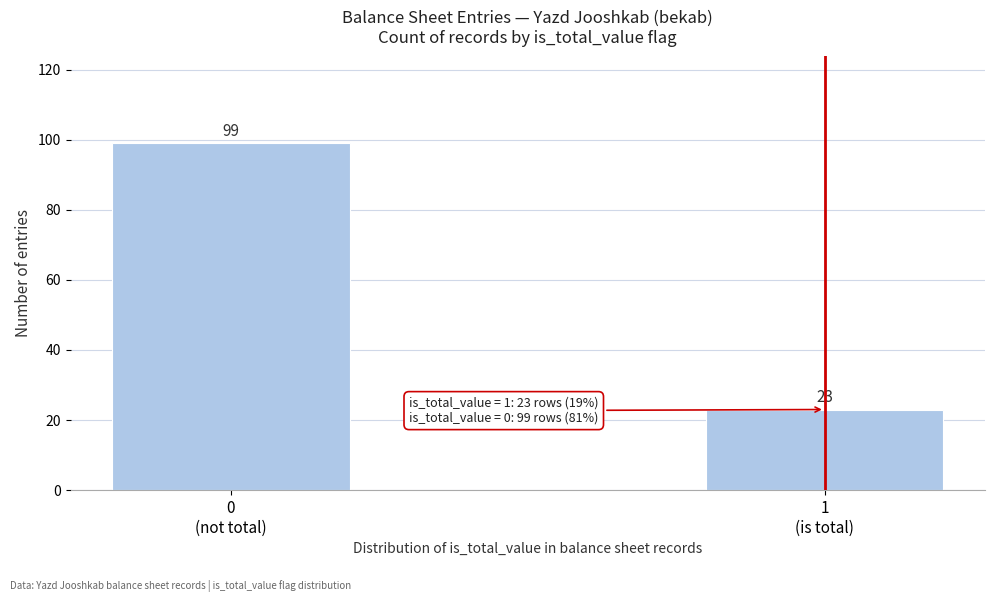

Reading left to right, what are all the values shown in this chart?

99	23